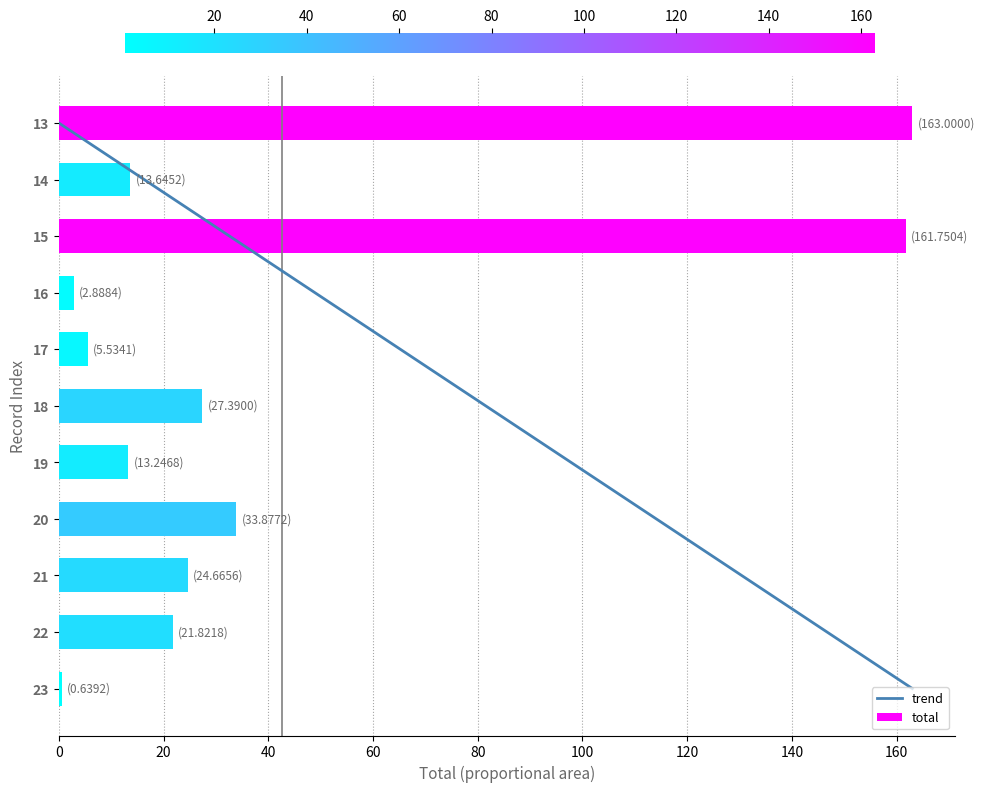

Read the value at 17.

5.5